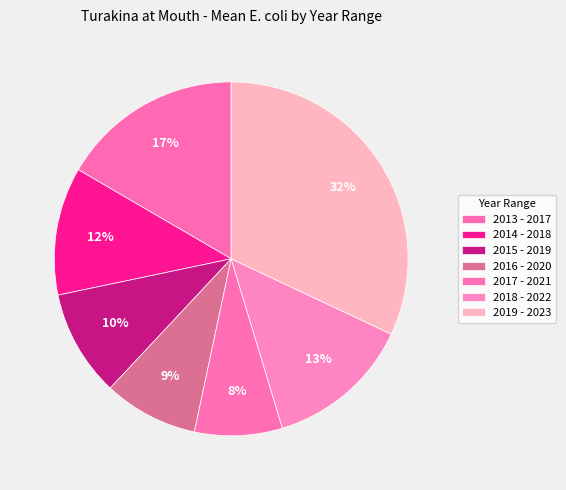

To the nearest percent, what is the difference between the 2019 - 2023 and 2013 - 2017 slice percentages?

15%